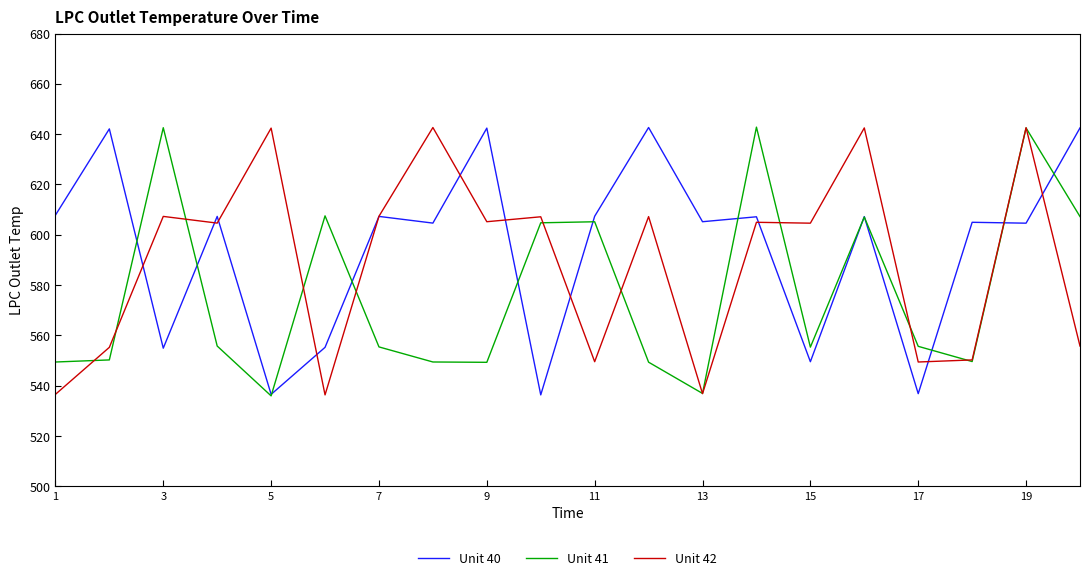

List the series in order of their overall mean, highest first.

Unit 40, Unit 42, Unit 41